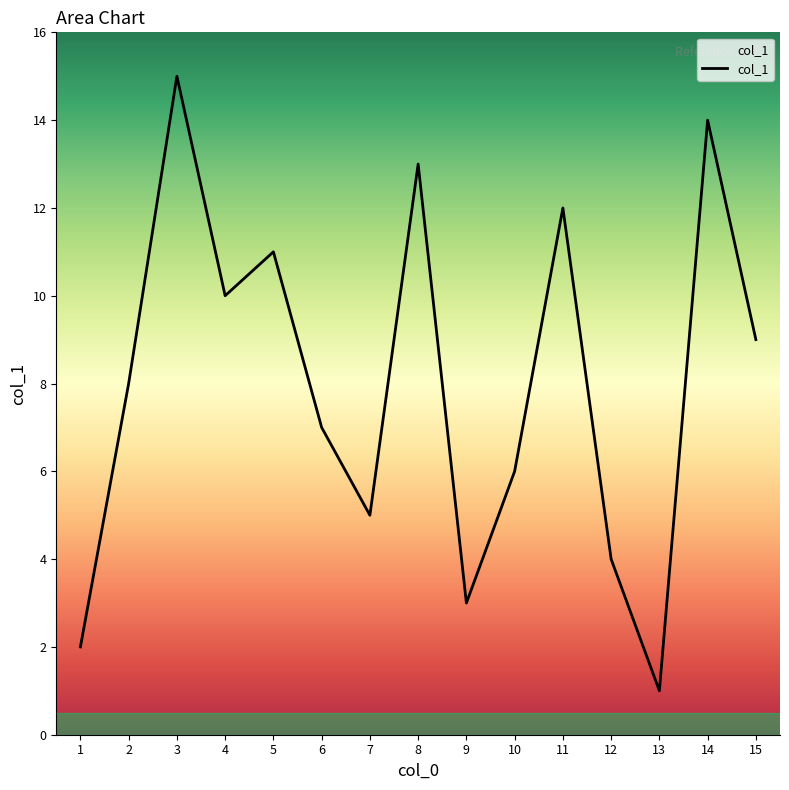

What is the difference between the maximum and minimum values?

14